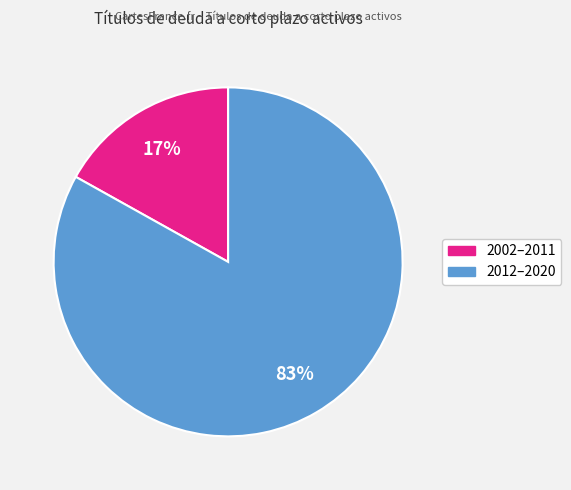

How many slices are in this pie chart?

2